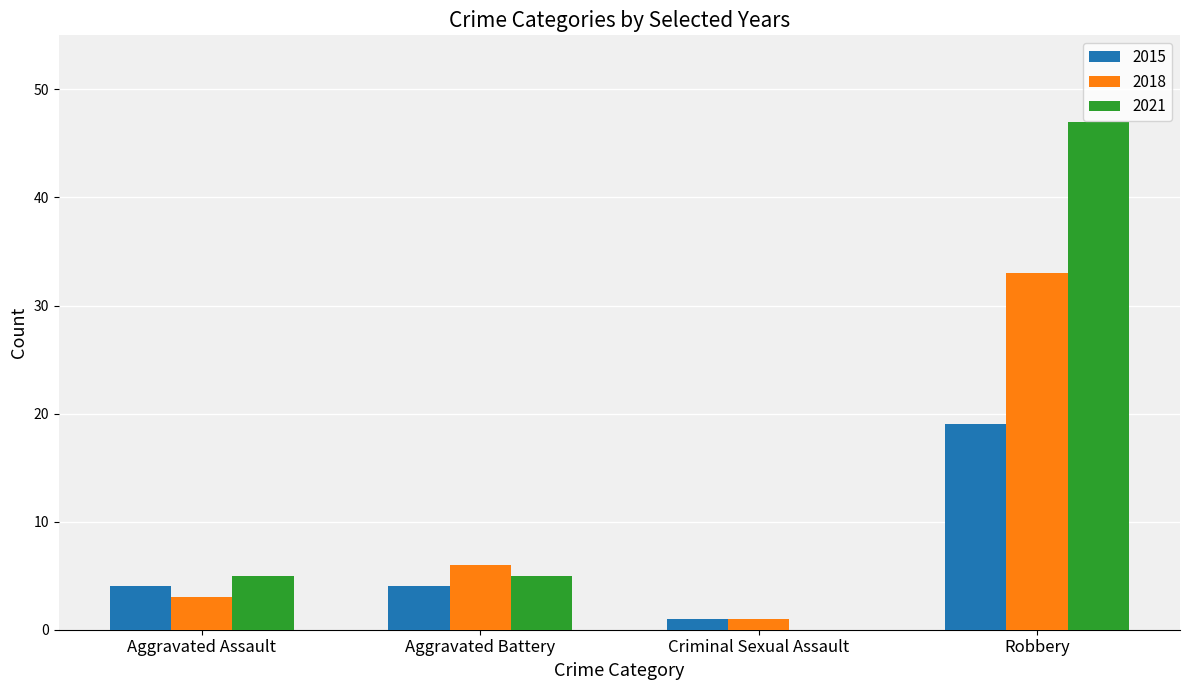

Does the chart contain stacked bars?

No